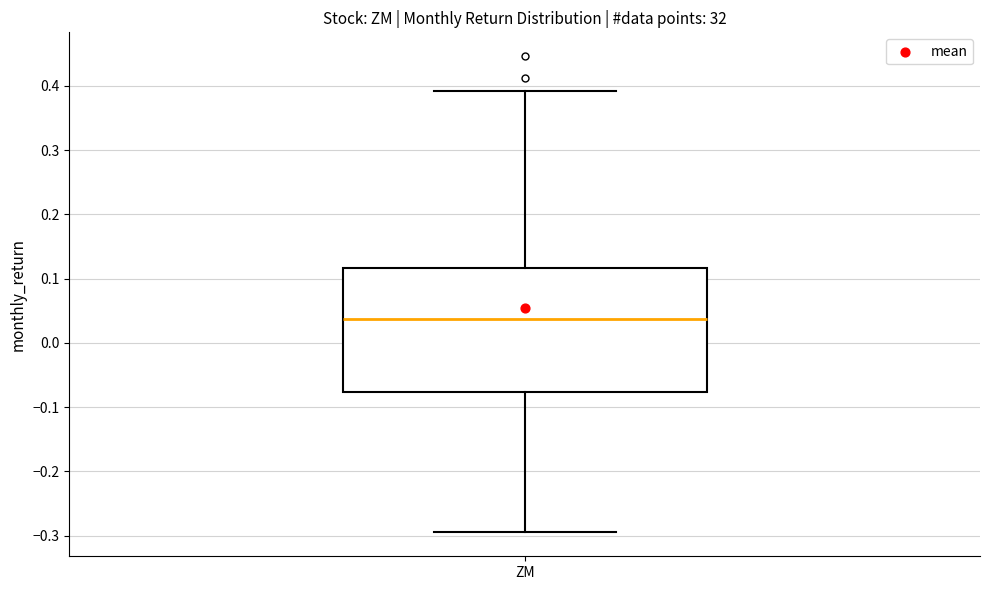

Where does the lower whisker of the box for ZM end on the y-axis? The values are not printed on the chart, so give them approximately, as read against the axis.

-0.29